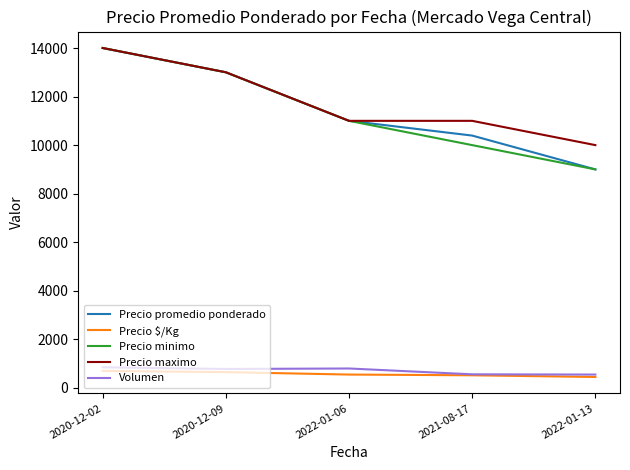

Which series has the largest total across all categories?

Precio maximo